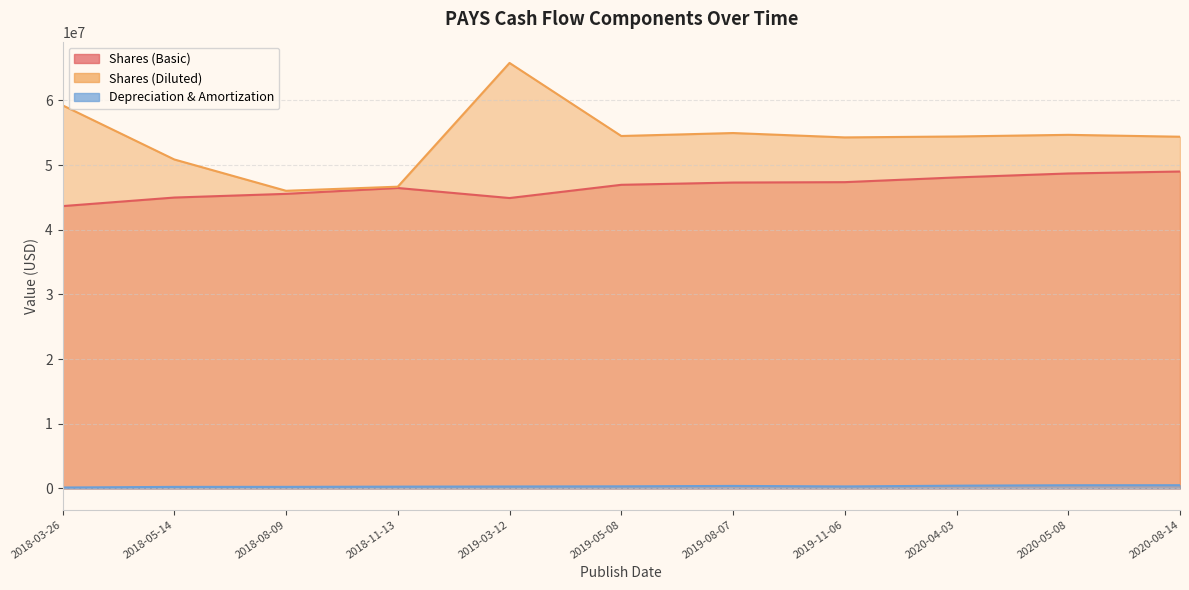

What is the sum of the Depreciation & Amortization values at 2018-03-26 and 2020-08-14?

657268